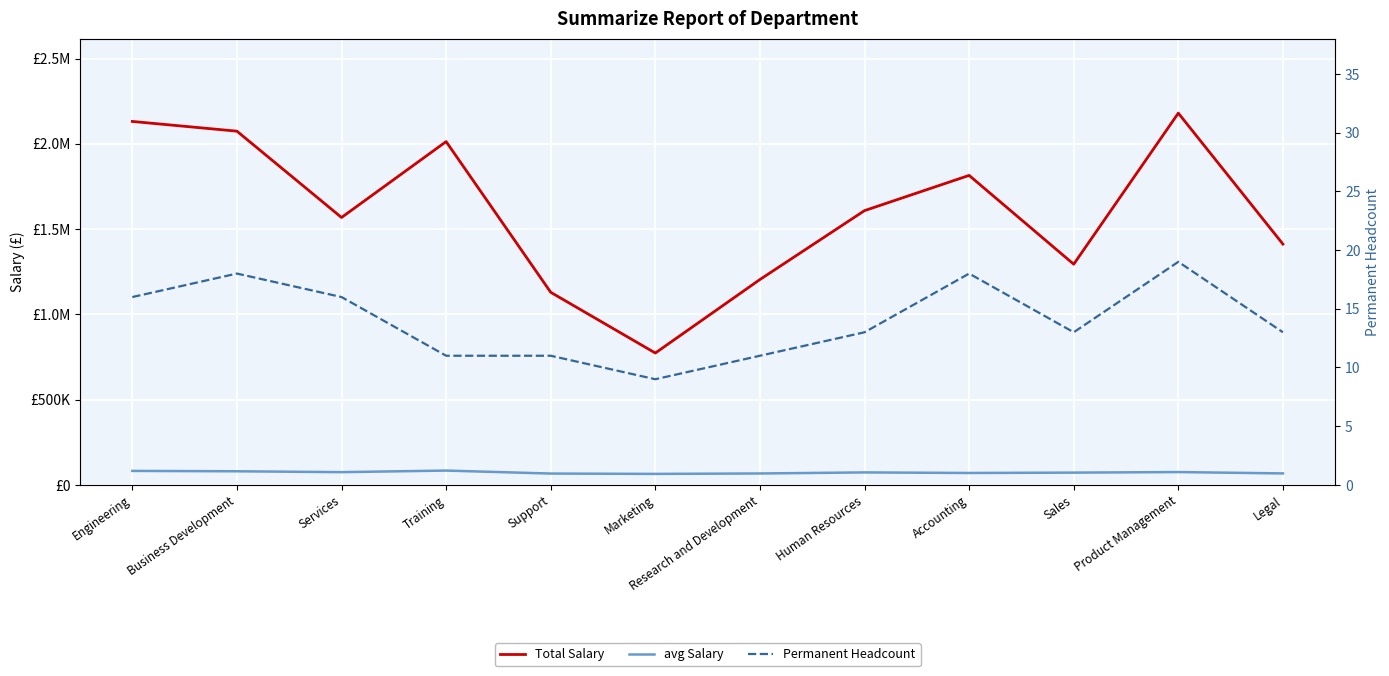

At which label does avg Salary reach its minimum?

Marketing